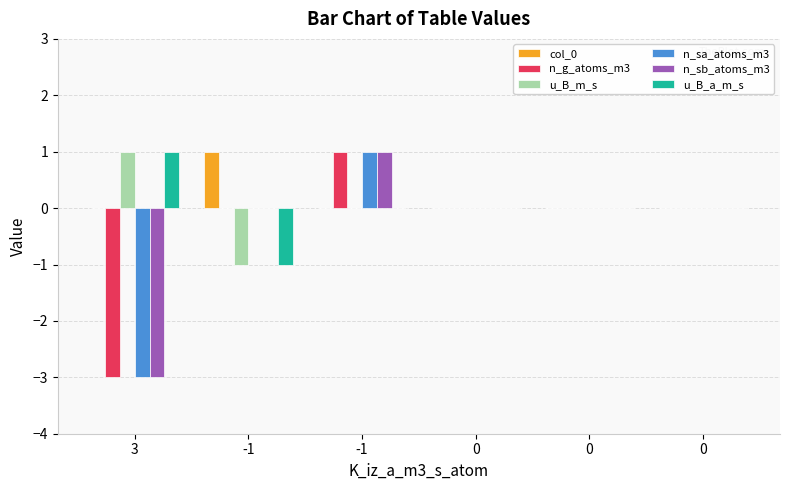

Are the bars horizontal?

No